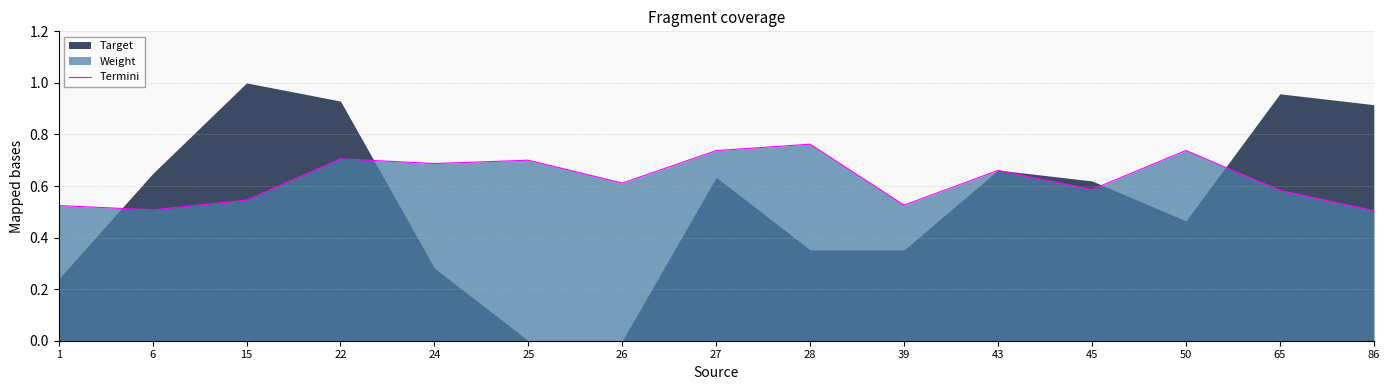

The value at 26 is 0.4. True or false?

False